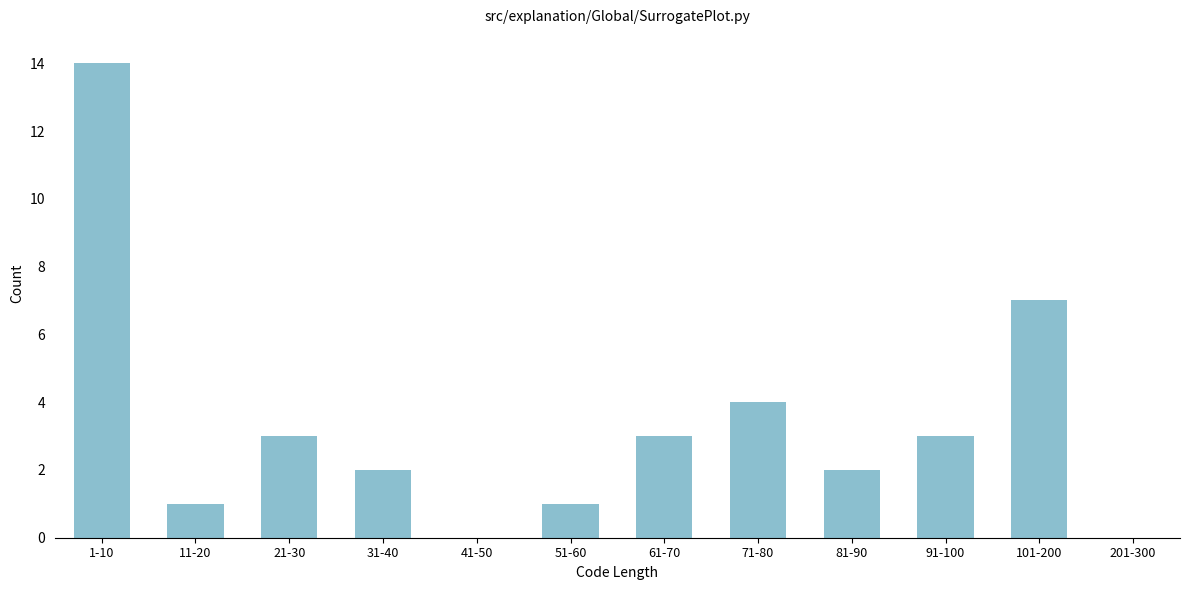

Reading left to right, extract all data points from this chart.

1-10=14	11-20=1	21-30=3	31-40=2	41-50=0	51-60=1	61-70=3	71-80=4	81-90=2	91-100=3	101-200=7	201-300=0